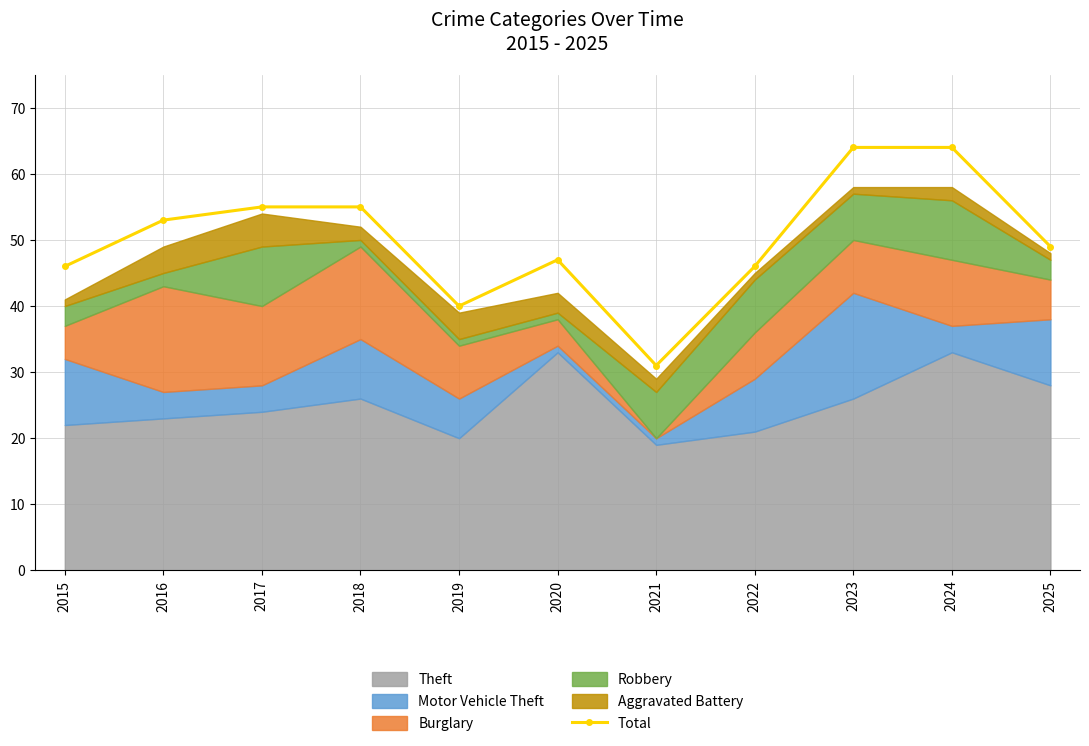

Reading left to right, list all the values displayed in this chart.

2015=46	2016=53	2017=55	2018=55	2019=40	2020=47	2021=31	2022=46	2023=64	2024=64	2025=49